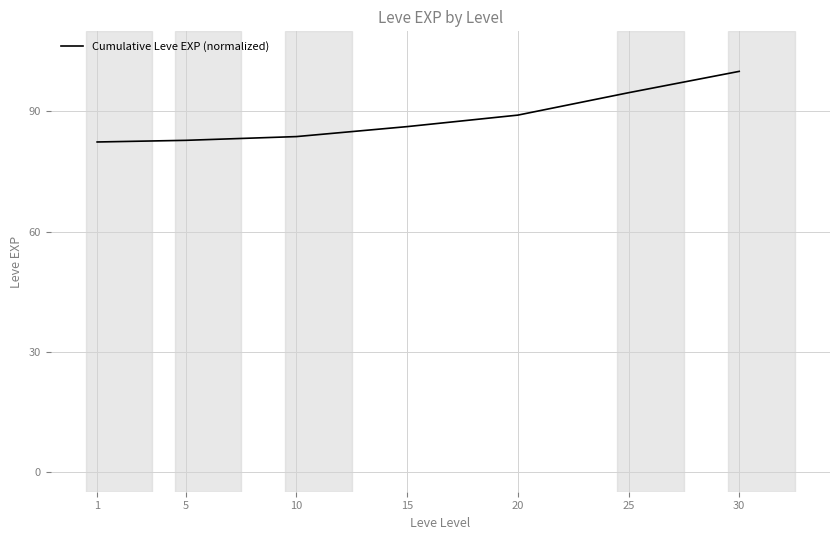

Approximately how many times larger is the value at 20 compared to 10?

1.1